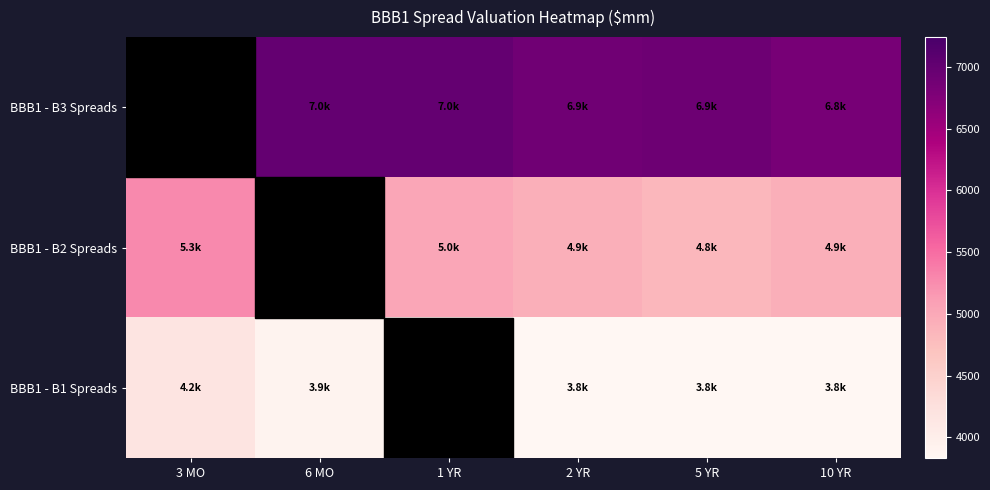

Reading right to left, extract all data points from this chart.

BBB1 - B3 Spreads: 10 YR=6830.5	5 YR=6921.8	2 YR=6891.4	1 YR=6997.9	6 MO=6997.9	3 MO=7241.3
BBB1 - B2 Spreads: 10 YR=4928.9	5 YR=4837.7	2 YR=4928.9	1 YR=5020.2	6 MO=5020.2	3 MO=5278.8
BBB1 - B1 Spreads: 10 YR=3833.6	5 YR=3833.6	2 YR=3833.6	1 YR=3924.9	6 MO=3909.7	3 MO=4168.3